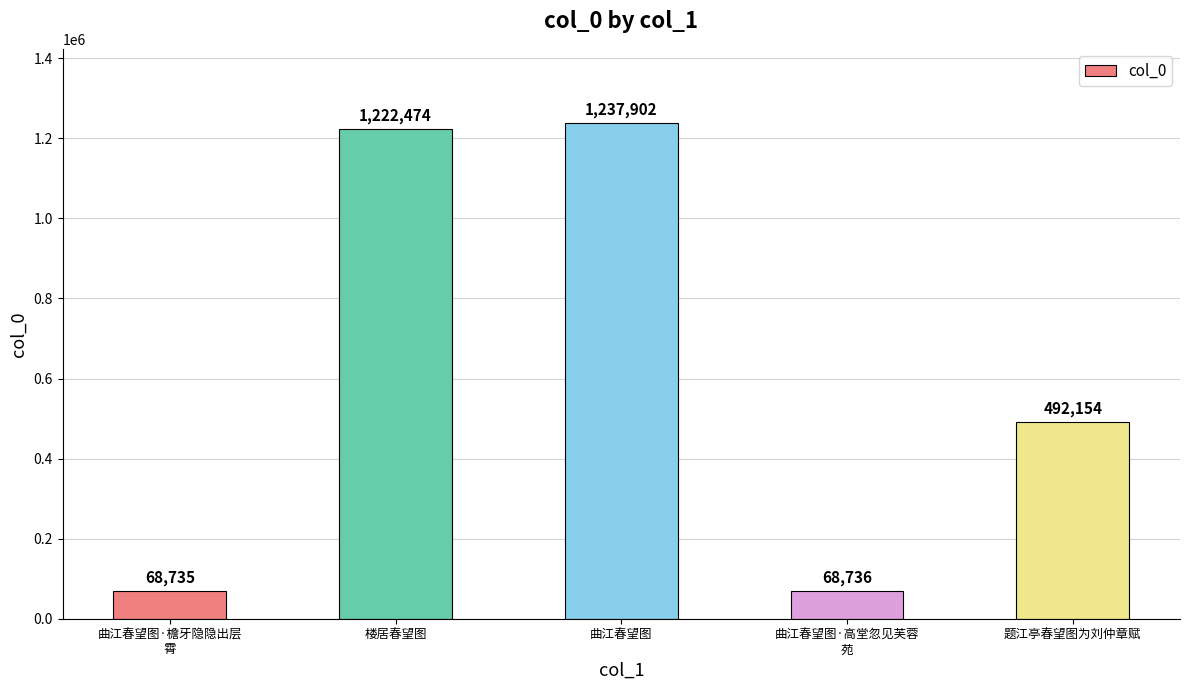

Where does the data first go above 492154?

楼居春望图